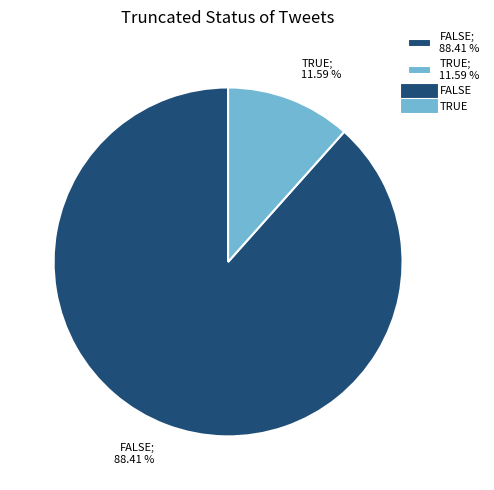

Which has a higher value, TRUE; 11.59 % or FALSE; 88.41 %?

FALSE; 88.41 %